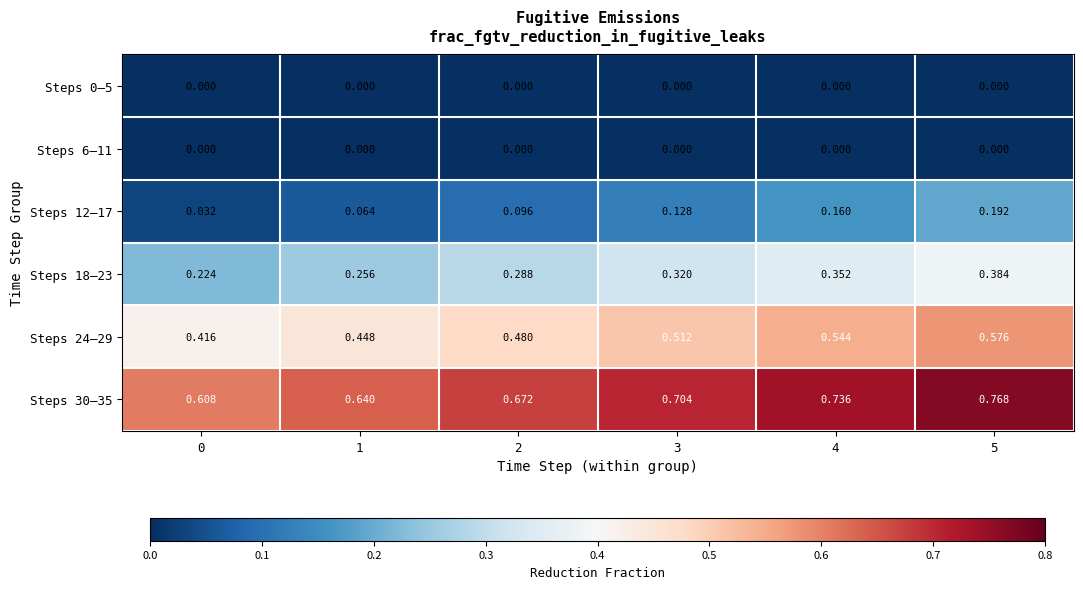

Count the number of data series in this chart.

6